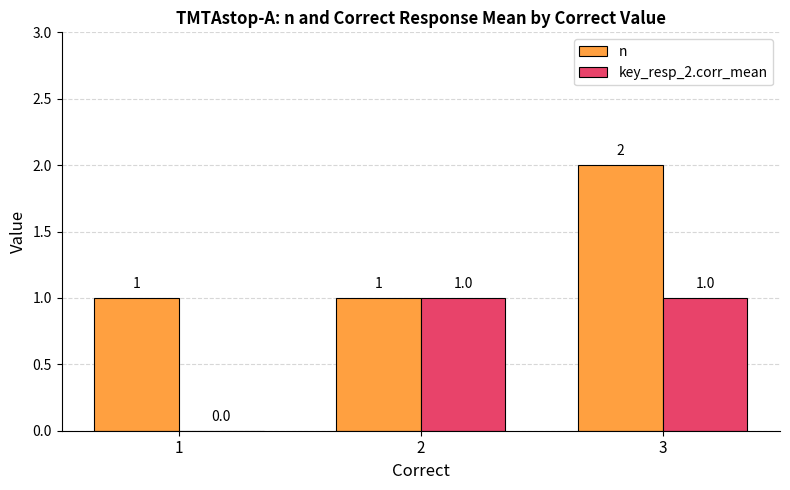

Which series changed the most between 2 and 3?

n